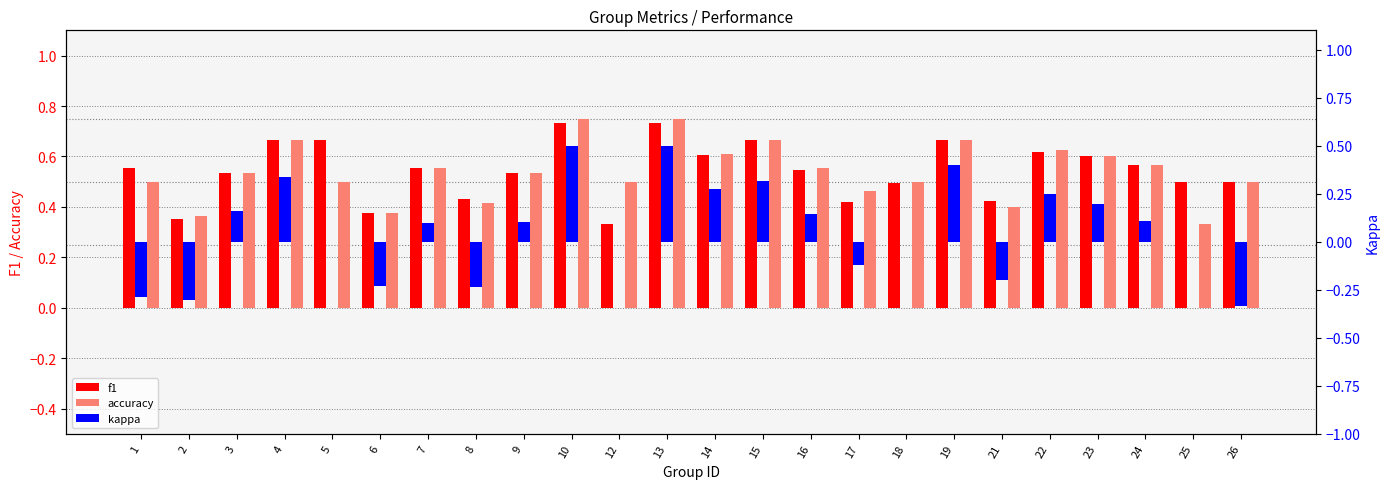

The value of accuracy at 13 is 0.8. True or false?

True